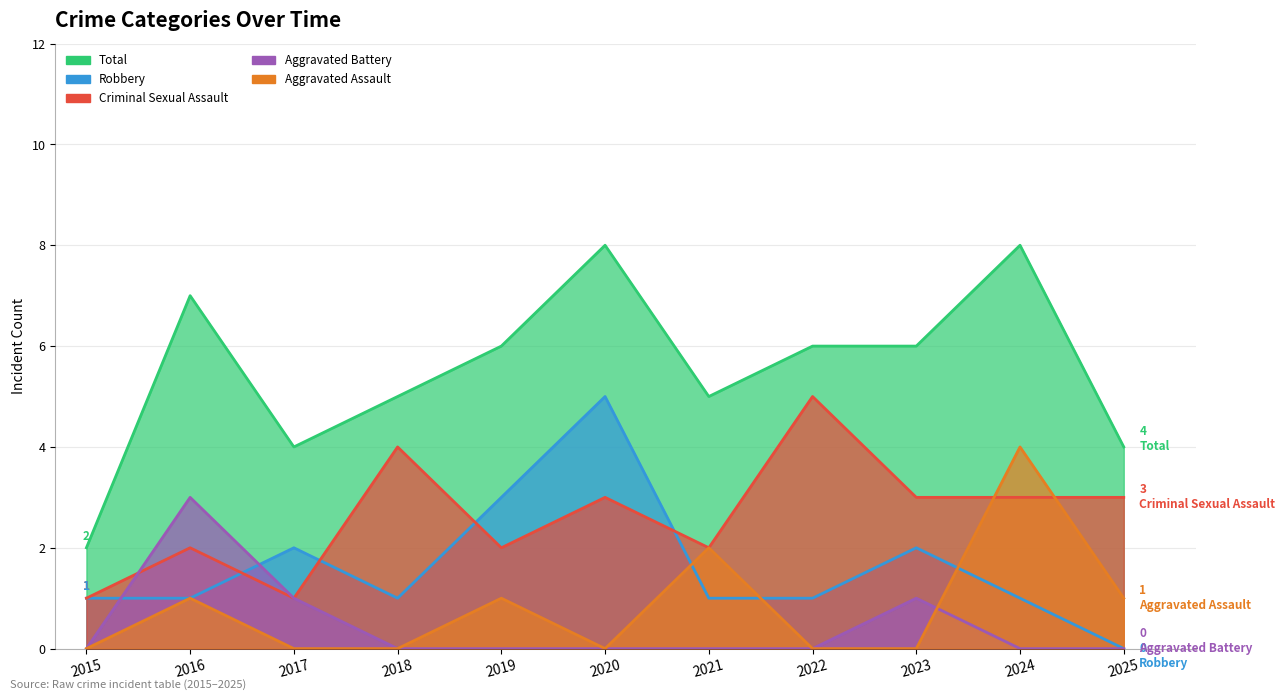

Reading left to right, transcribe all the data shown in this chart.

Aggravated Assault: 0	1	0	0	1	0	2	0	0	4	1
Aggravated Battery: 0	3	1	0	0	0	0	0	1	0	0
Criminal Sexual Assault: 1	2	1	4	2	3	2	5	3	3	3
Robbery: 1	1	2	1	3	5	1	1	2	1	0
Total: 2	7	4	5	6	8	5	6	6	8	4